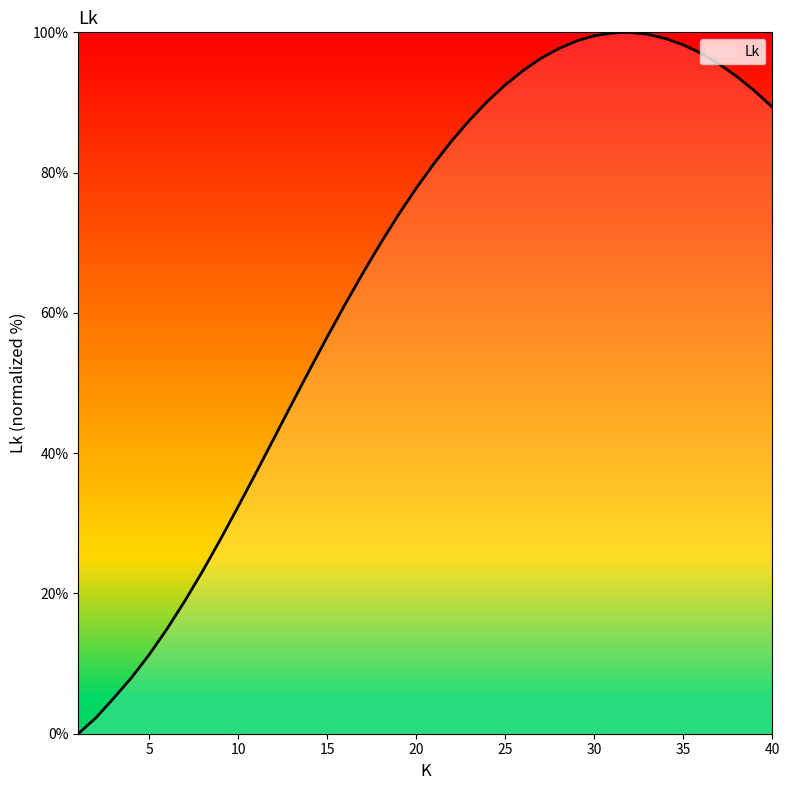

What is the difference between the maximum and minimum values?

100.0